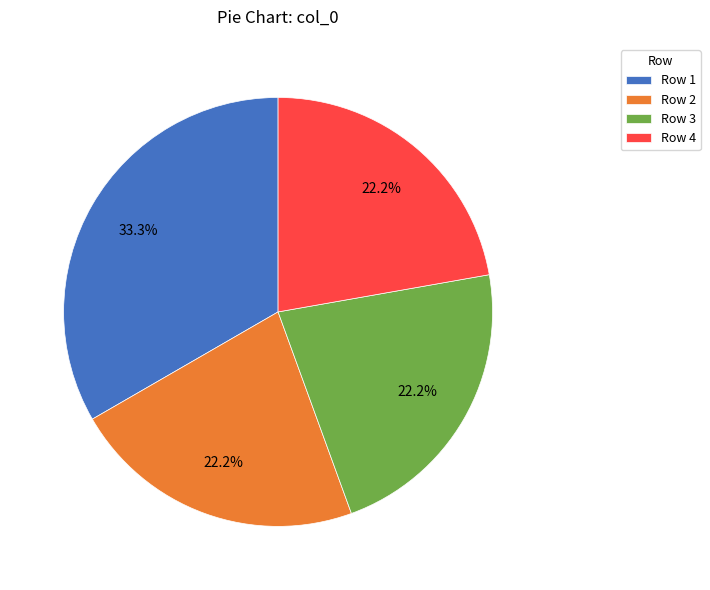

Count the number of slices in the pie.

4